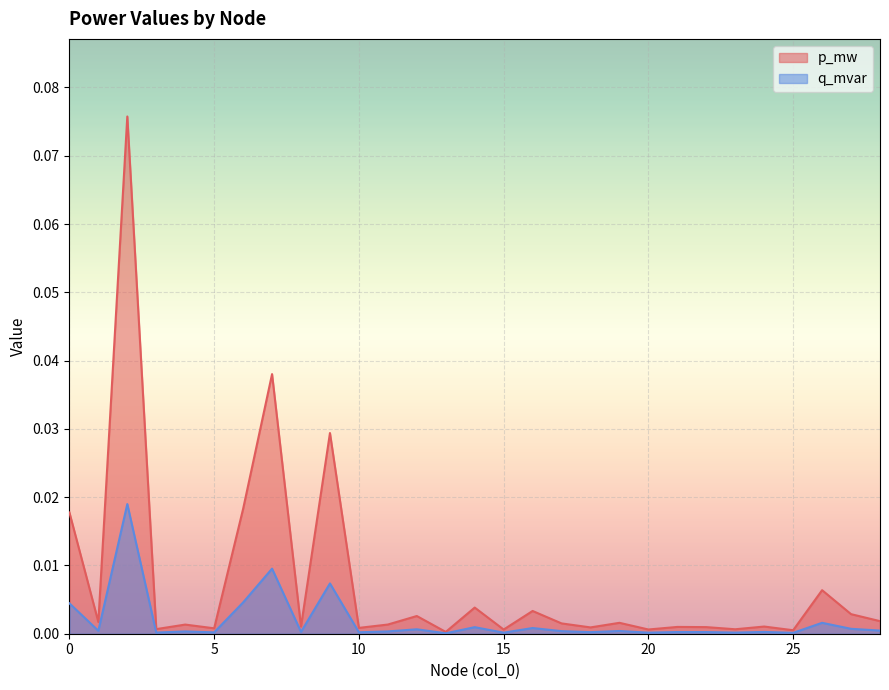

What are all the series names shown in the legend?

p_mw, q_mvar